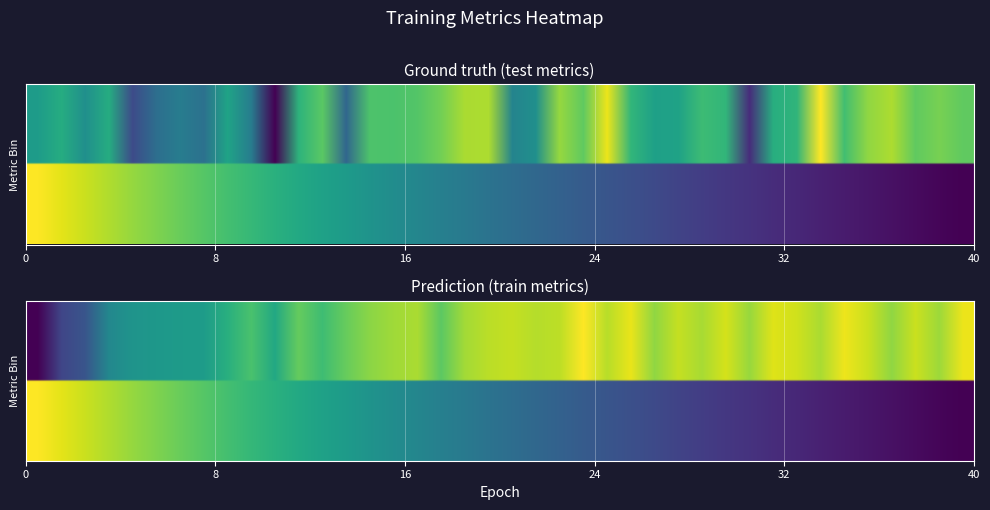

How many positive values does the train_loss series have?

39